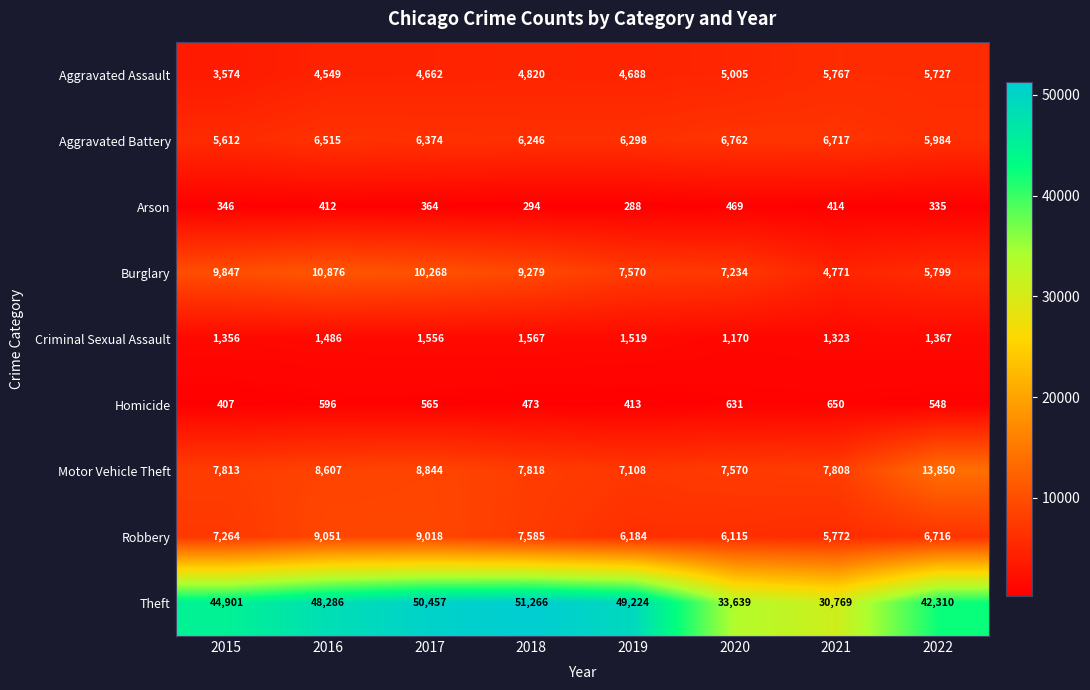

Which series has the widest spread of values?

Theft